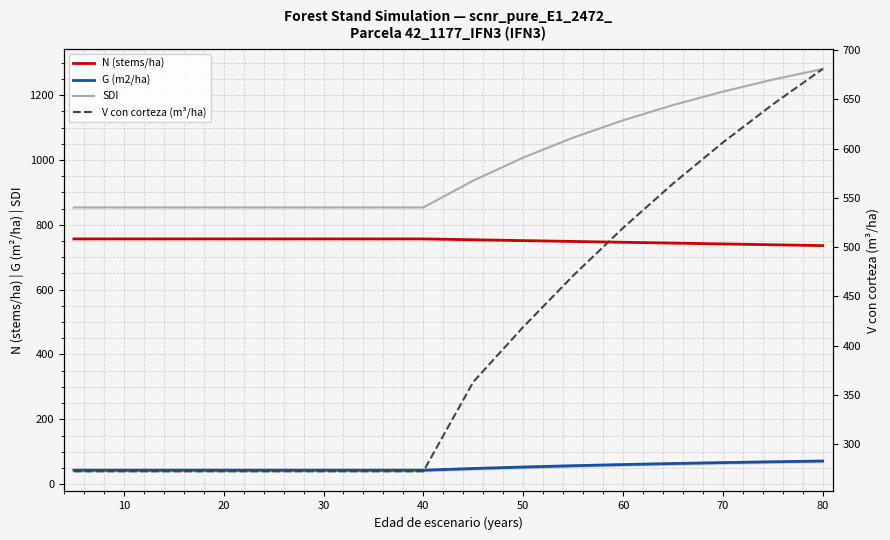

Between 80 and 13, which series saw the biggest shift?

SDI